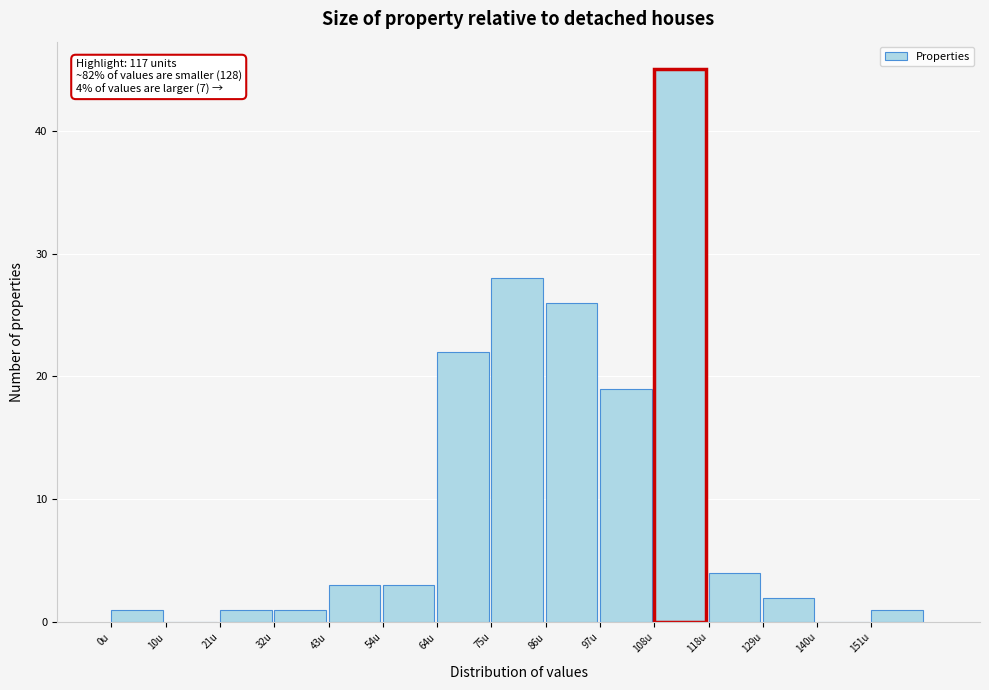

Which range on the x-axis has the tallest bar?

108.0 to 118.8